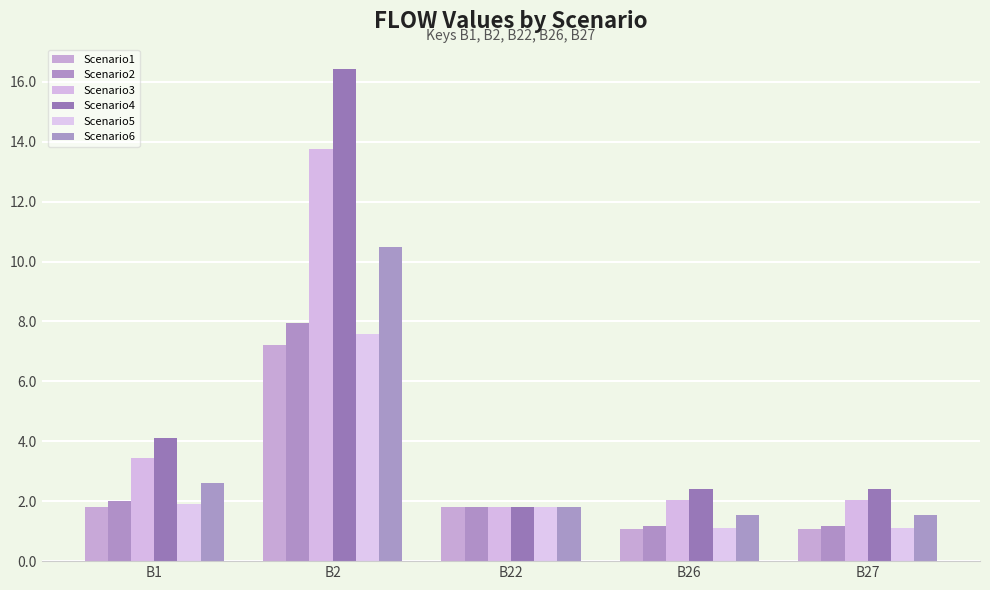

Where is Scenario1 nearest to the value 4?

B1